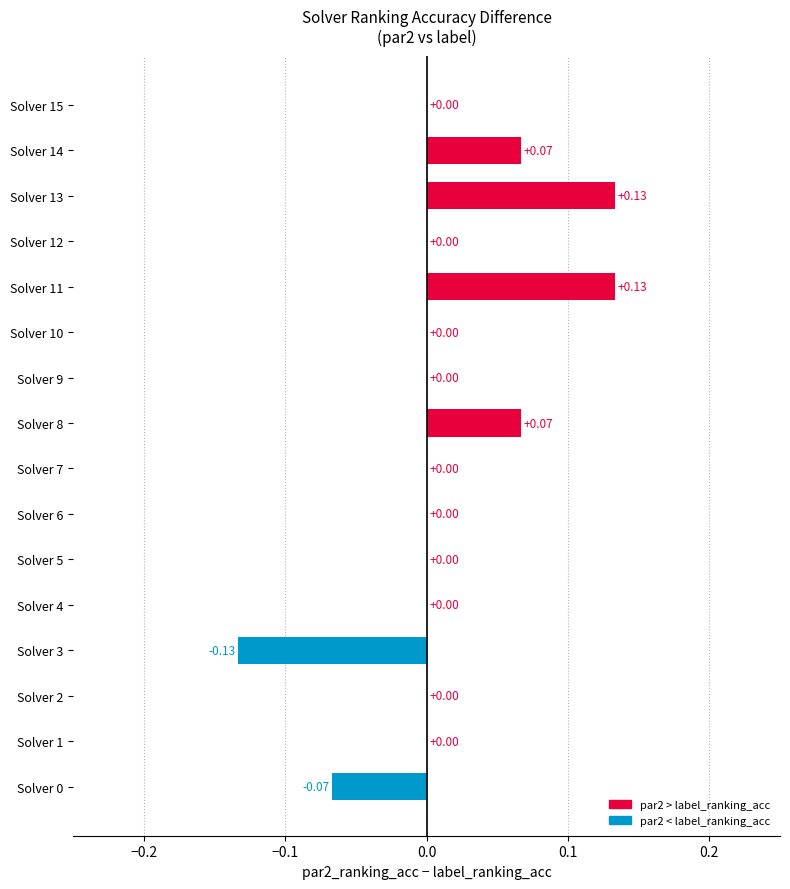

Between Solver 8 and Solver 15, which is larger?

Solver 8